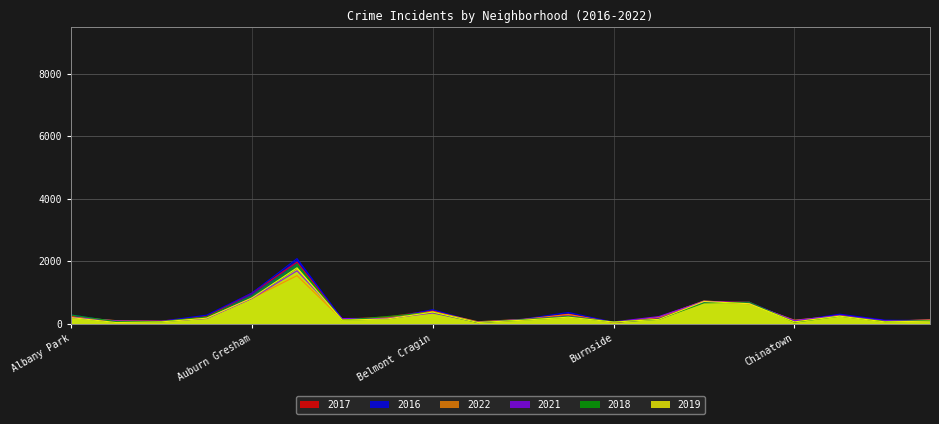

Which series changed the most between Armour Square and Ashburn?

2016